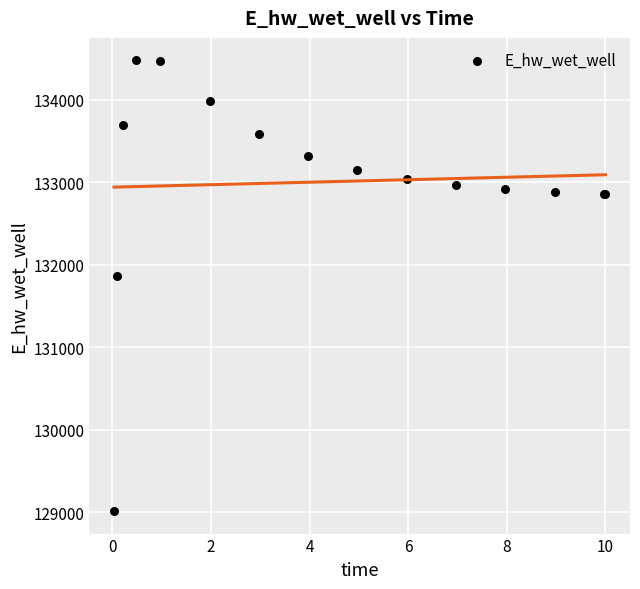

What Y value in the scatter plot is closest to 131745?

131864.1